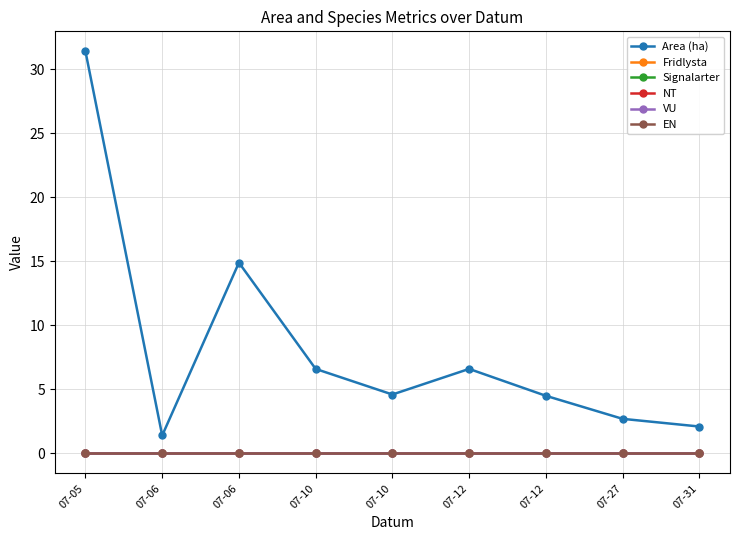

How many lines are shown in the chart?

6